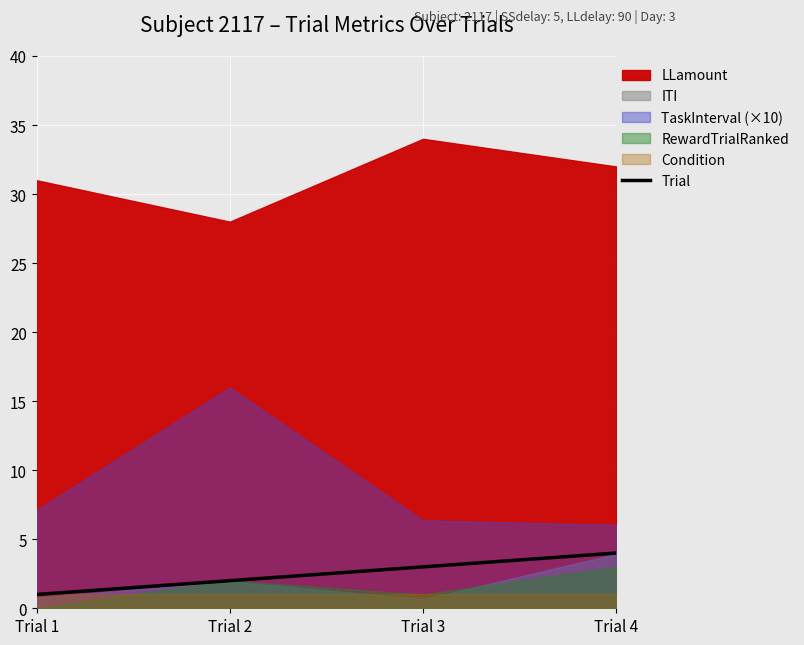

What is the change in value from Trial 2 to Trial 3?

+1